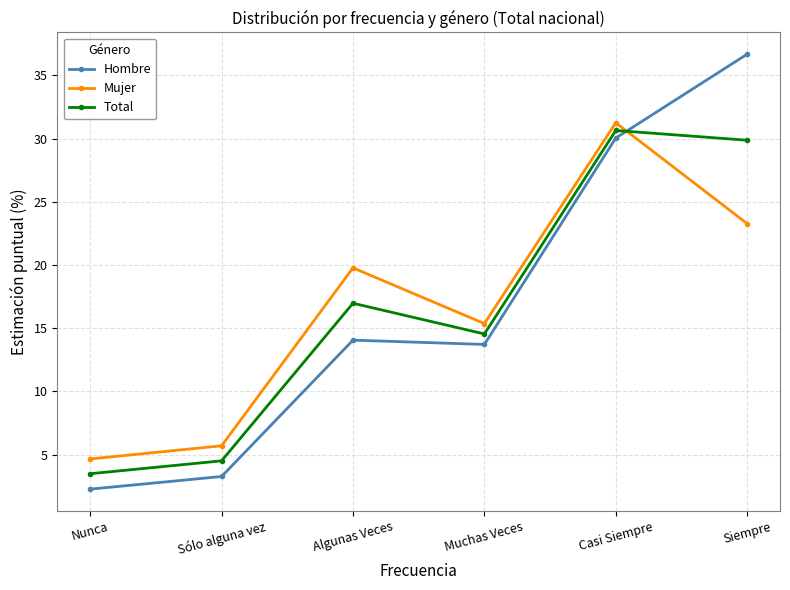

After their last crossing, which series has the higher values: Mujer or Hombre?

Hombre